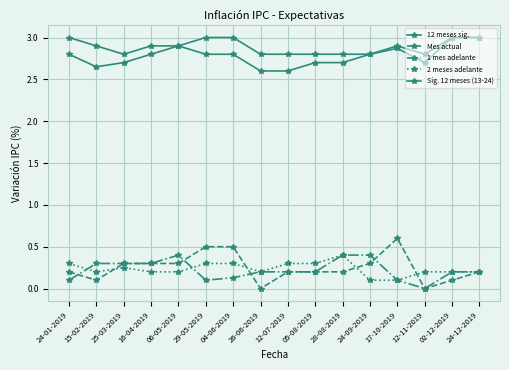

How many distinct data groups are displayed?

5